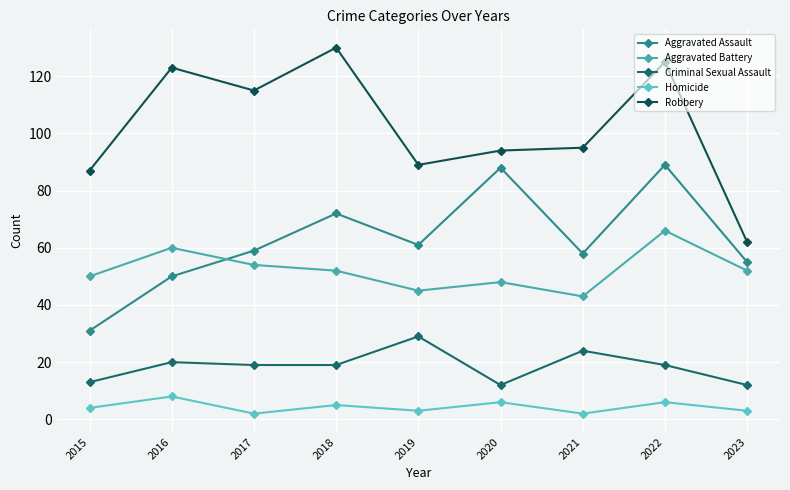

What is the average value of the Aggravated Assault series?

63